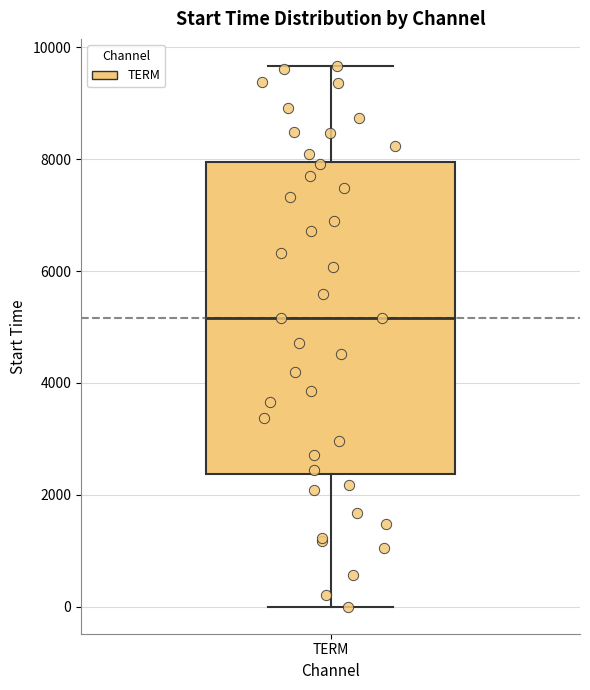

Read this box plot against the y-axis: the position of the median line, the range covered by the box, and the ends of both whiskers. The values are not printed on the chart, so give them approximately, as read against the axis.

median 5200, box 2400 to 8000, whiskers 0 to 9600